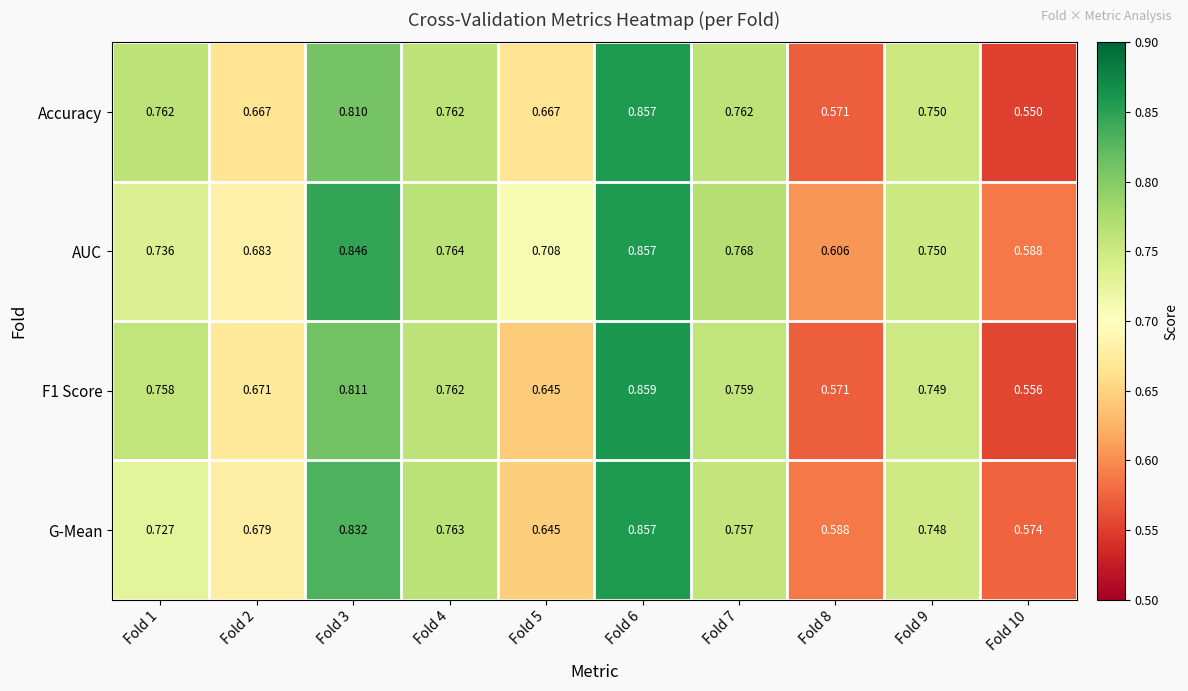

Is the value of G-Mean at Fold 4 greater than the value of AUC at Fold 10?

Yes